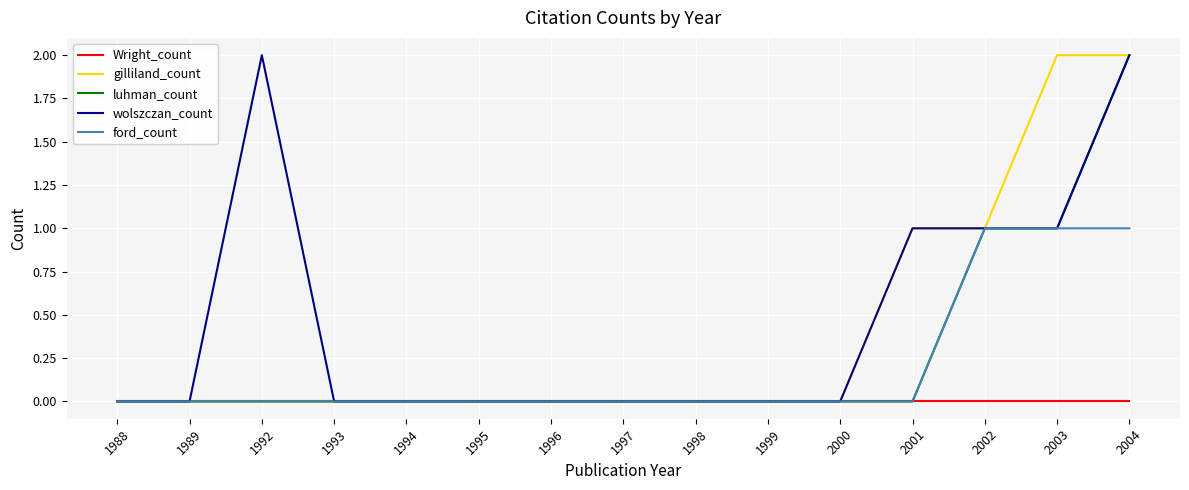

Which series changed the most between 1993 and 2003?

gilliland_count